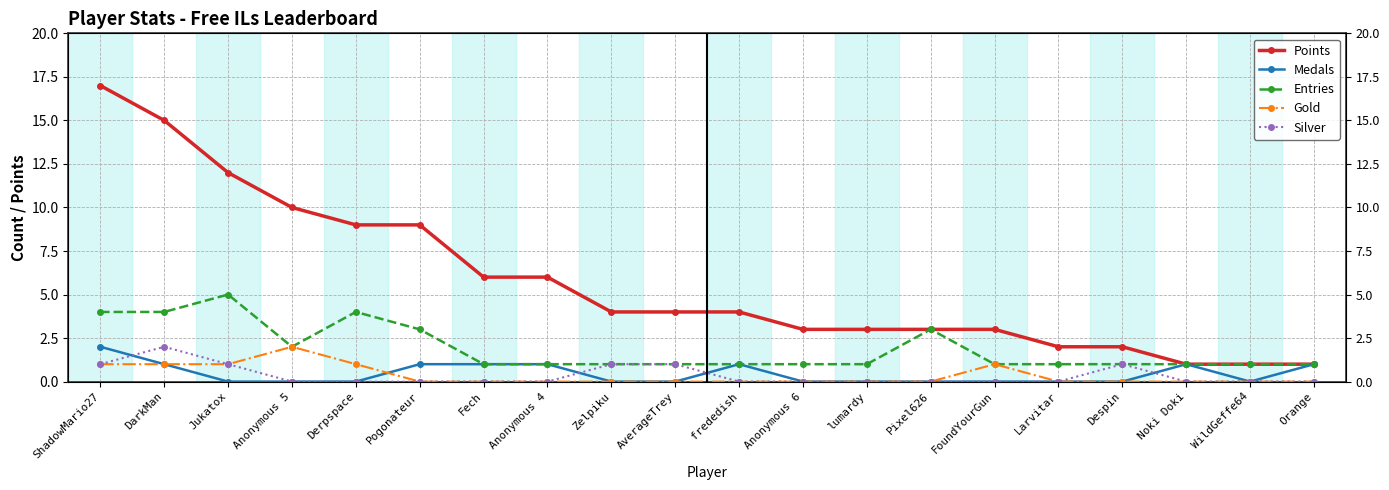

How many categories are shown in the chart?

20